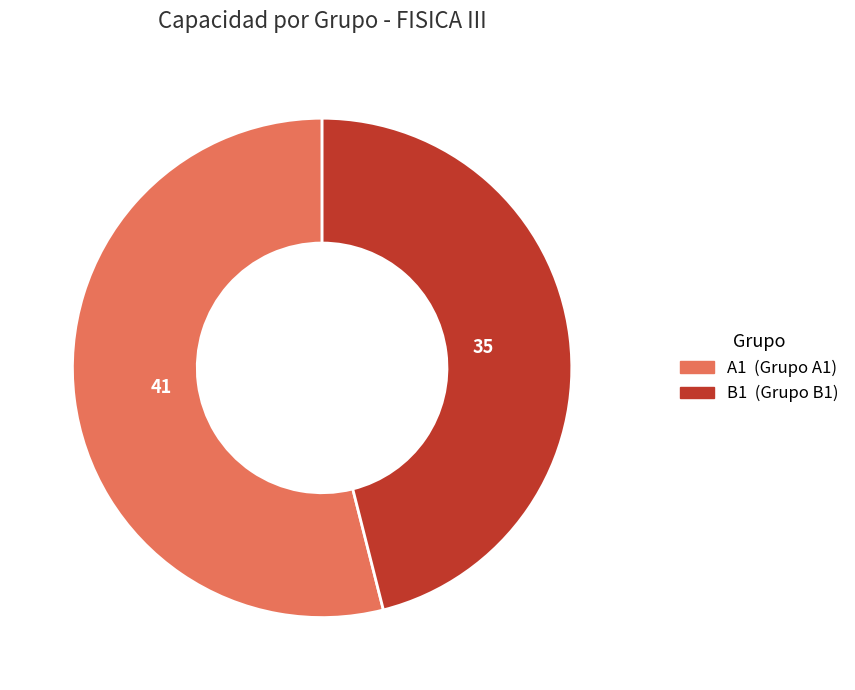

Do B1 and A1 together represent more than half of the pie?

Yes